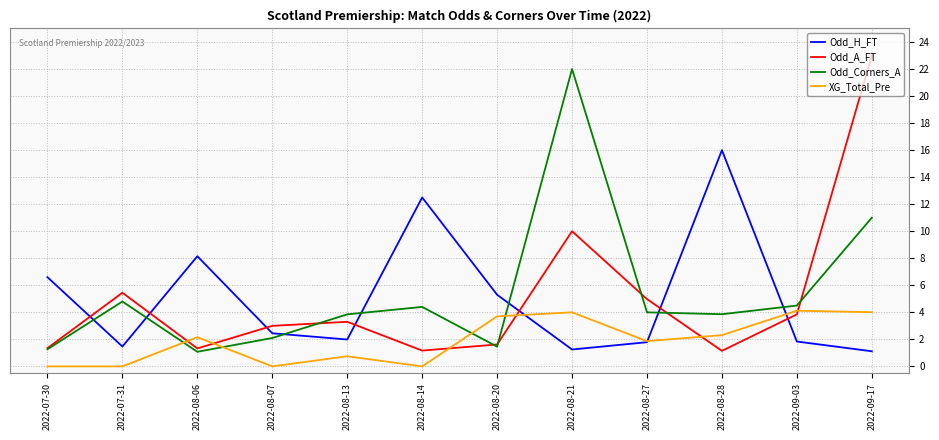

What value does the Odd_A_FT series have at 2022-08-21?

10.0